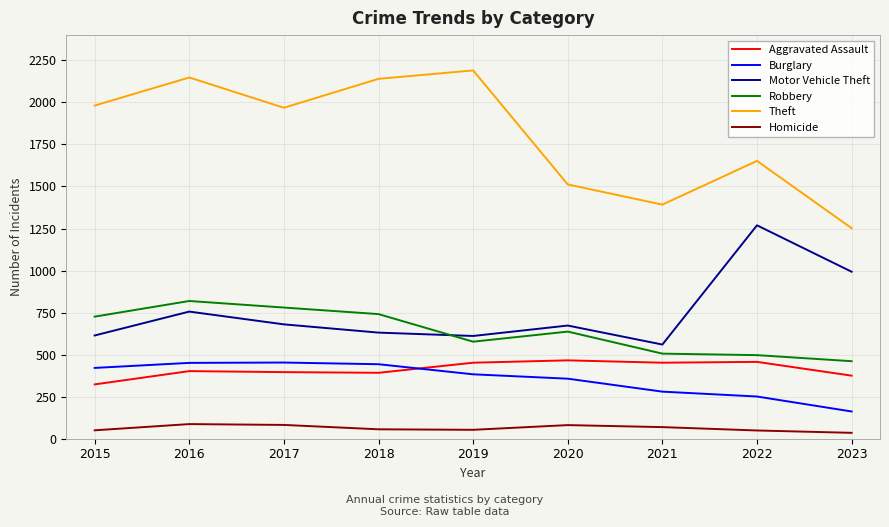

What are all the series names shown in the legend?

Aggravated Assault, Burglary, Motor Vehicle Theft, Robbery, Theft, Homicide